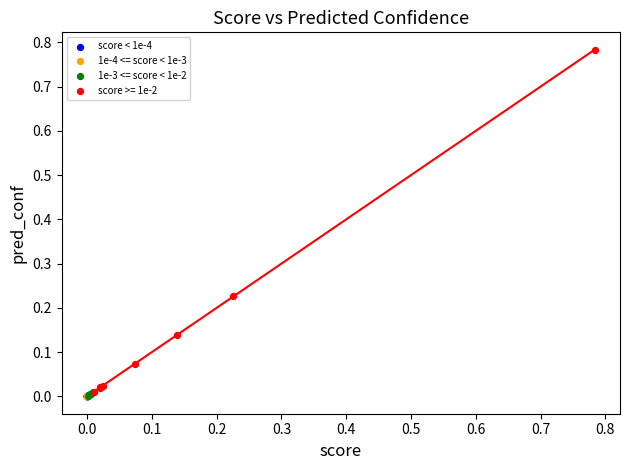

Which series has the widest spread of Y values?

score >= 1e-2